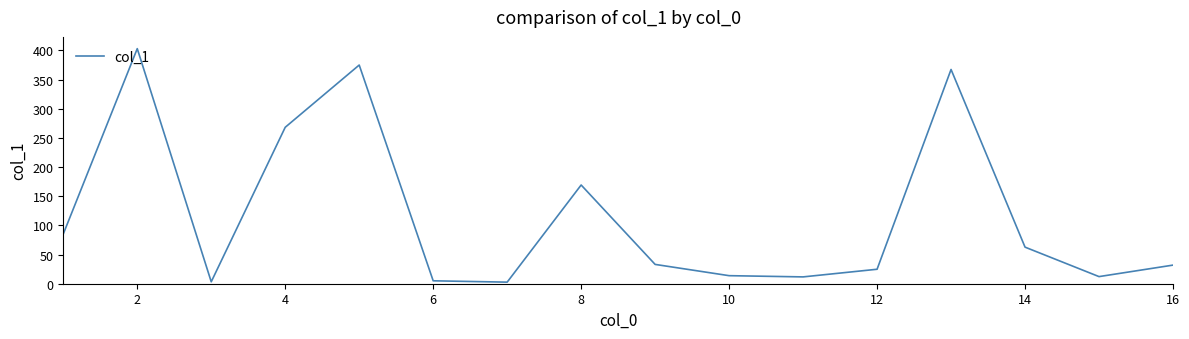

What is the greatest value displayed?

402.9